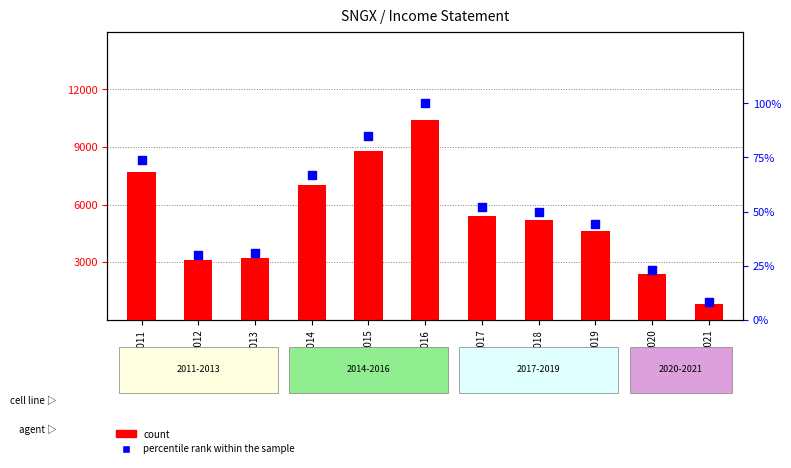

What is the total value across all series at 2018?

5250